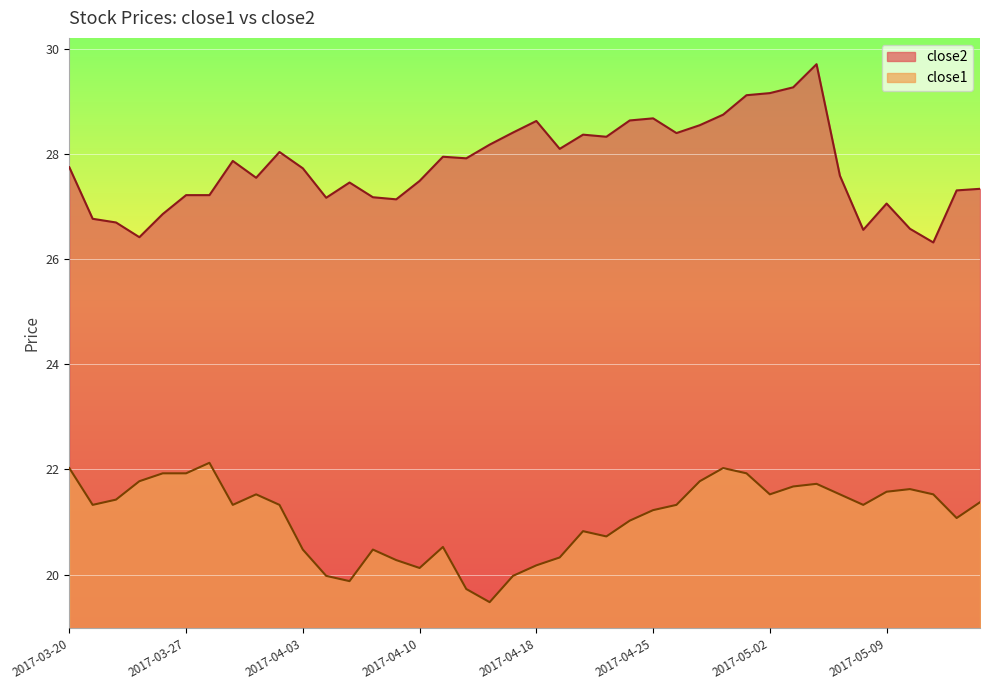

How many interior local valleys does the close1 series have?

9